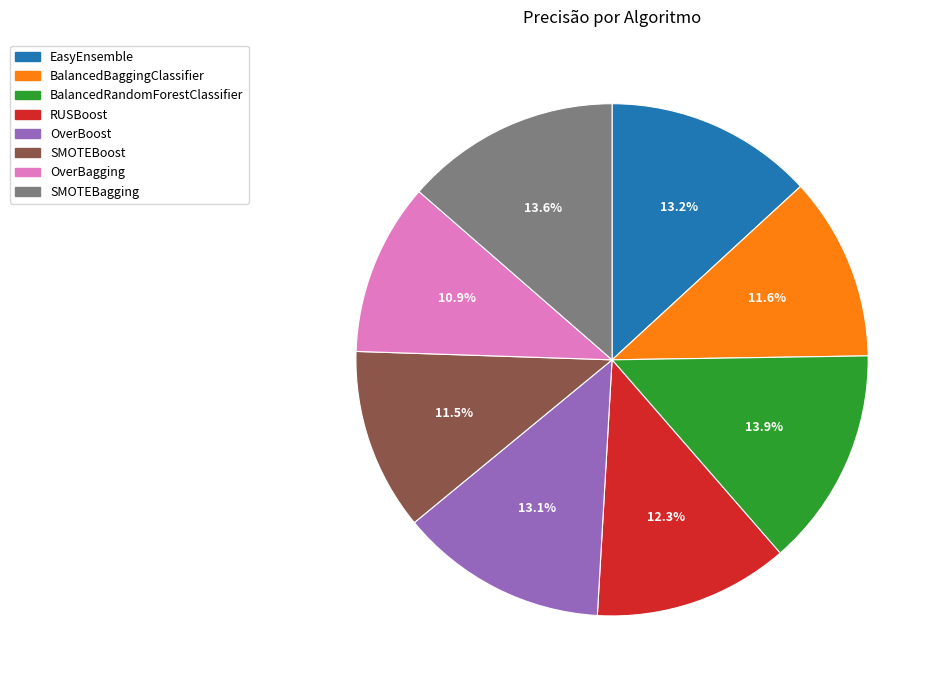

Which has a higher value, BalancedBaggingClassifier or SMOTEBagging?

SMOTEBagging